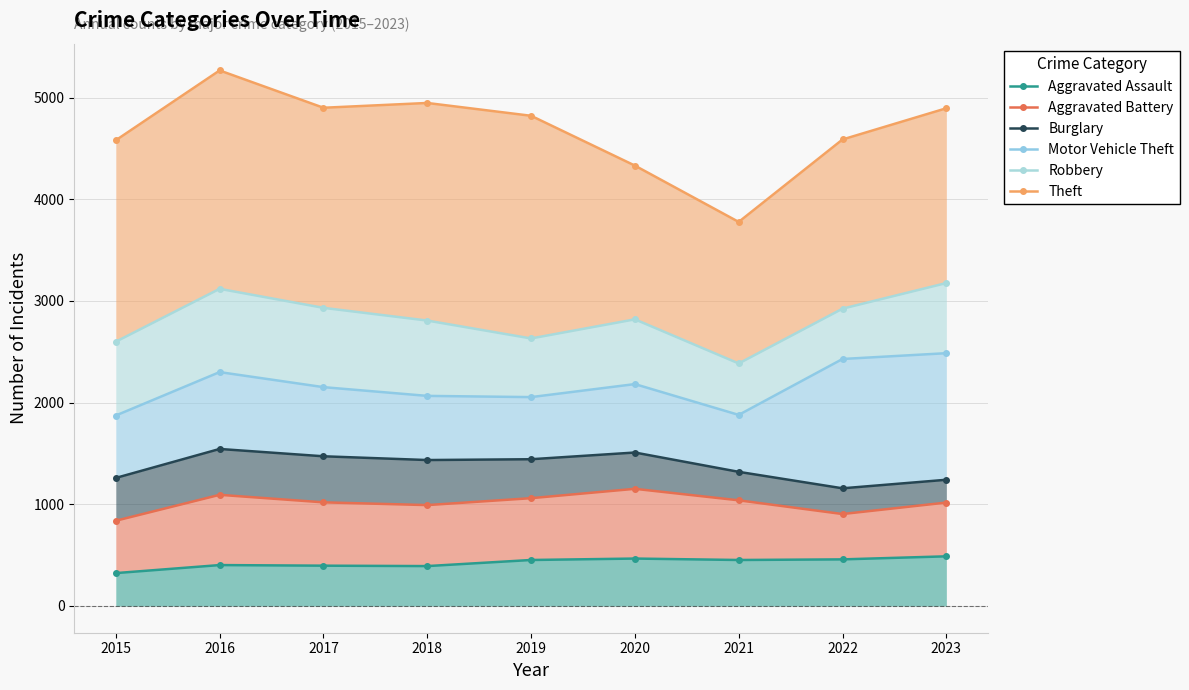

Is it true that Burglary equals 745 at 2021?

False